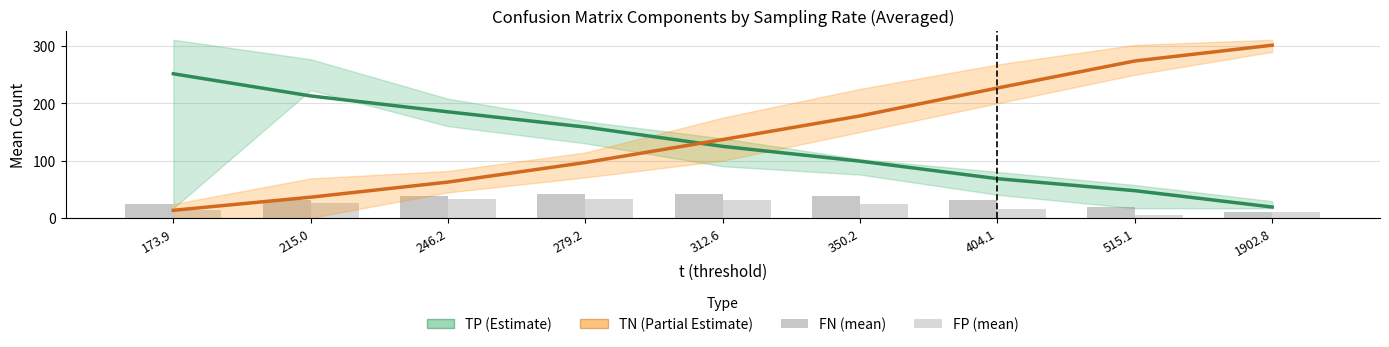

At 215.0, list the series in order from largest to smallest.

TP mean, TN mean, FN (mean), FP (mean)